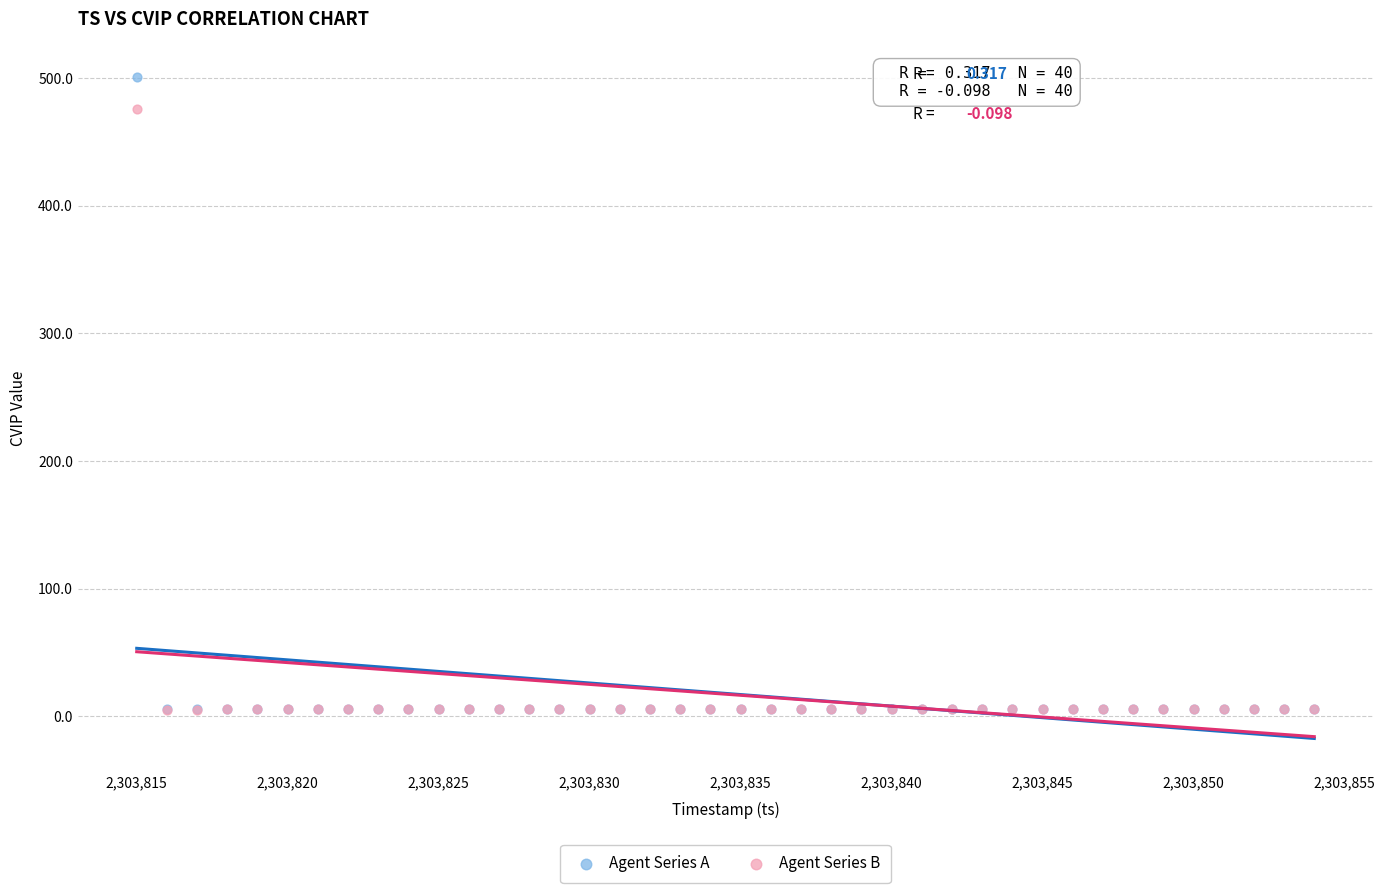

Which series contains the highest Y value?

Agent Series A